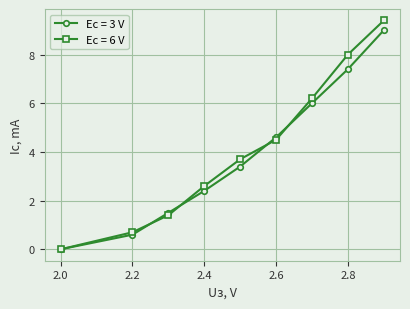

How many lines are shown in the chart?

2